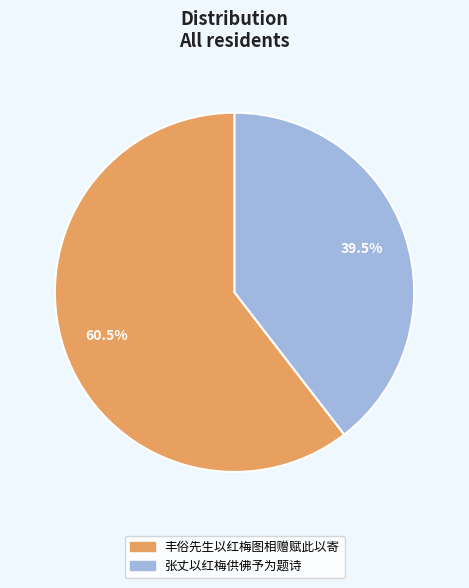

How many slices are in this pie chart?

2